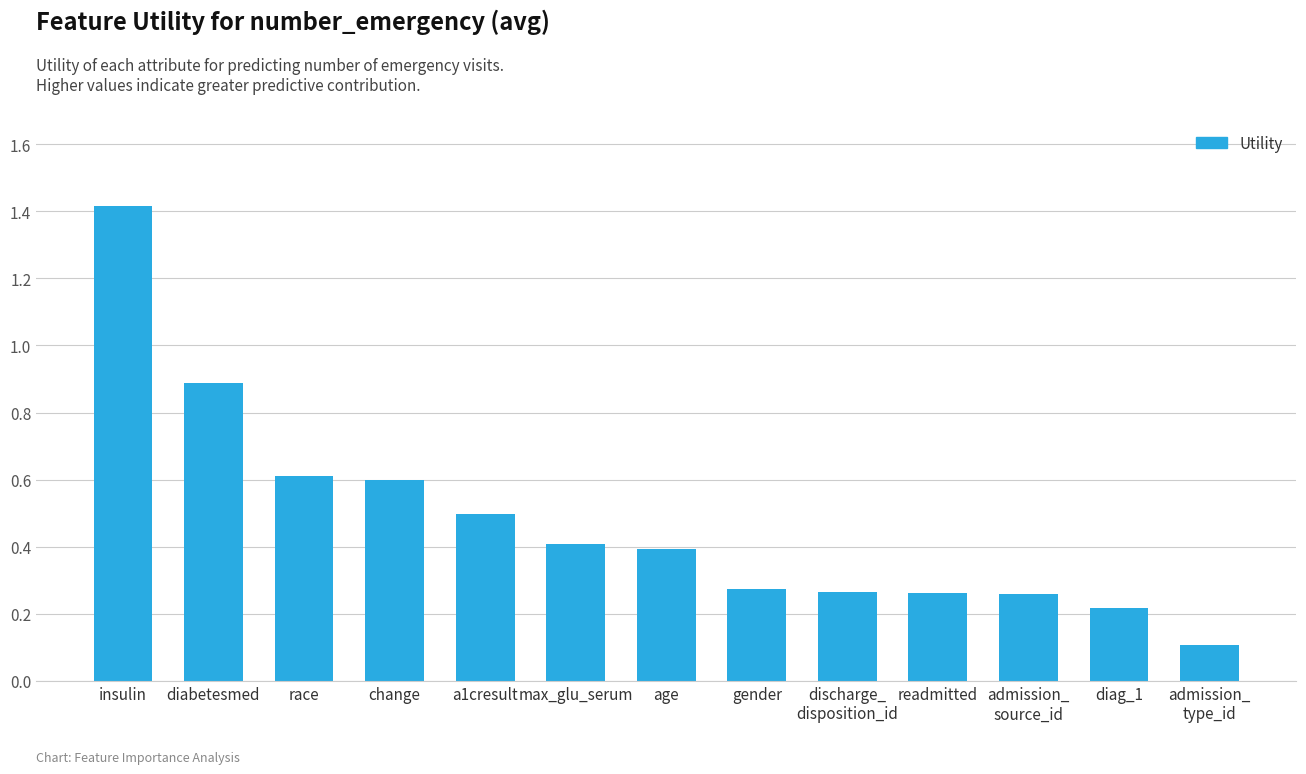

What is the sum of all values?

6.2